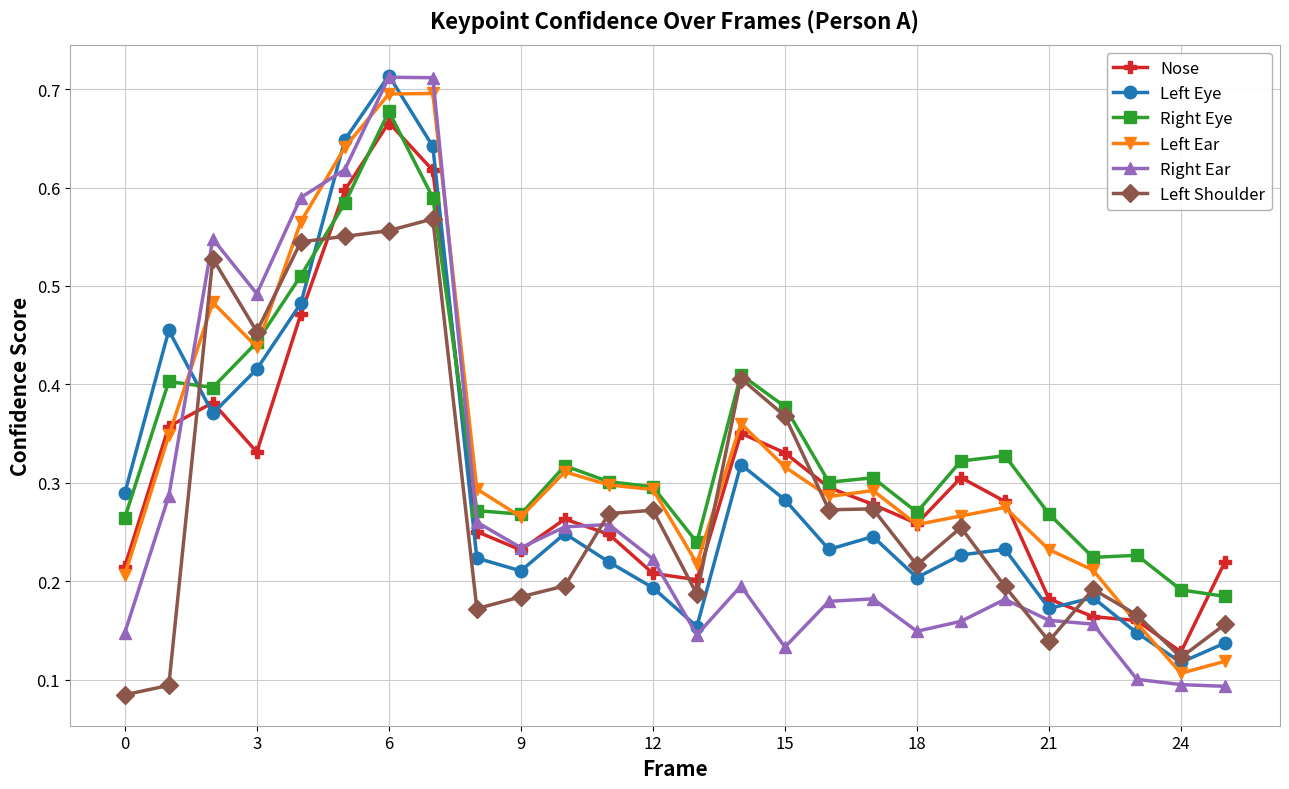

How many lines are shown in the chart?

6